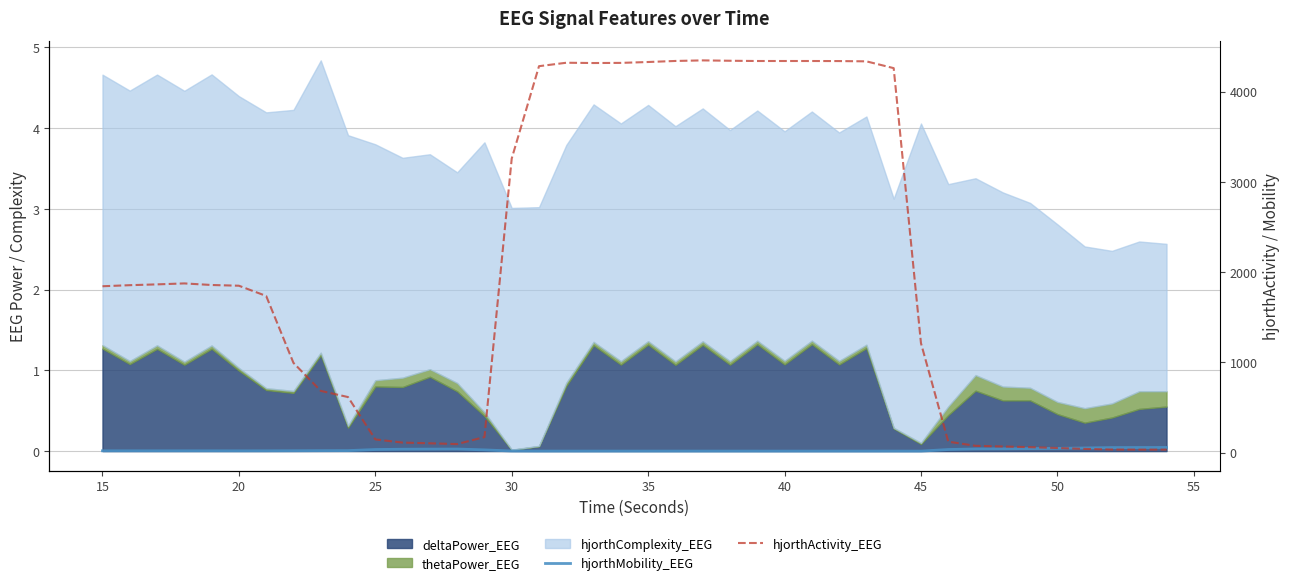

How many lines are shown in the chart?

2